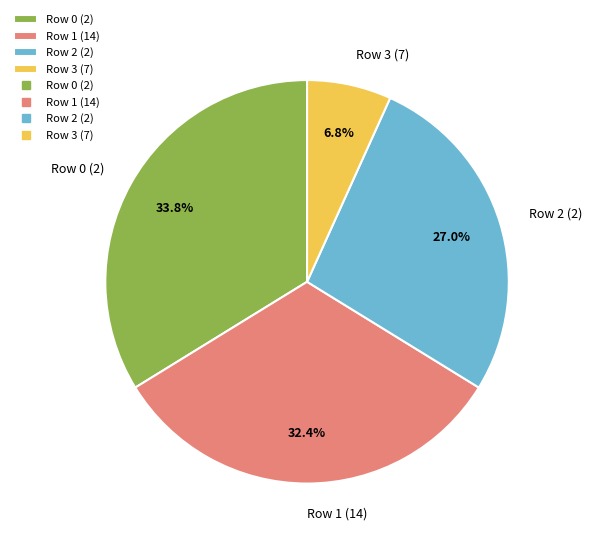

How many slices are in this pie chart?

4